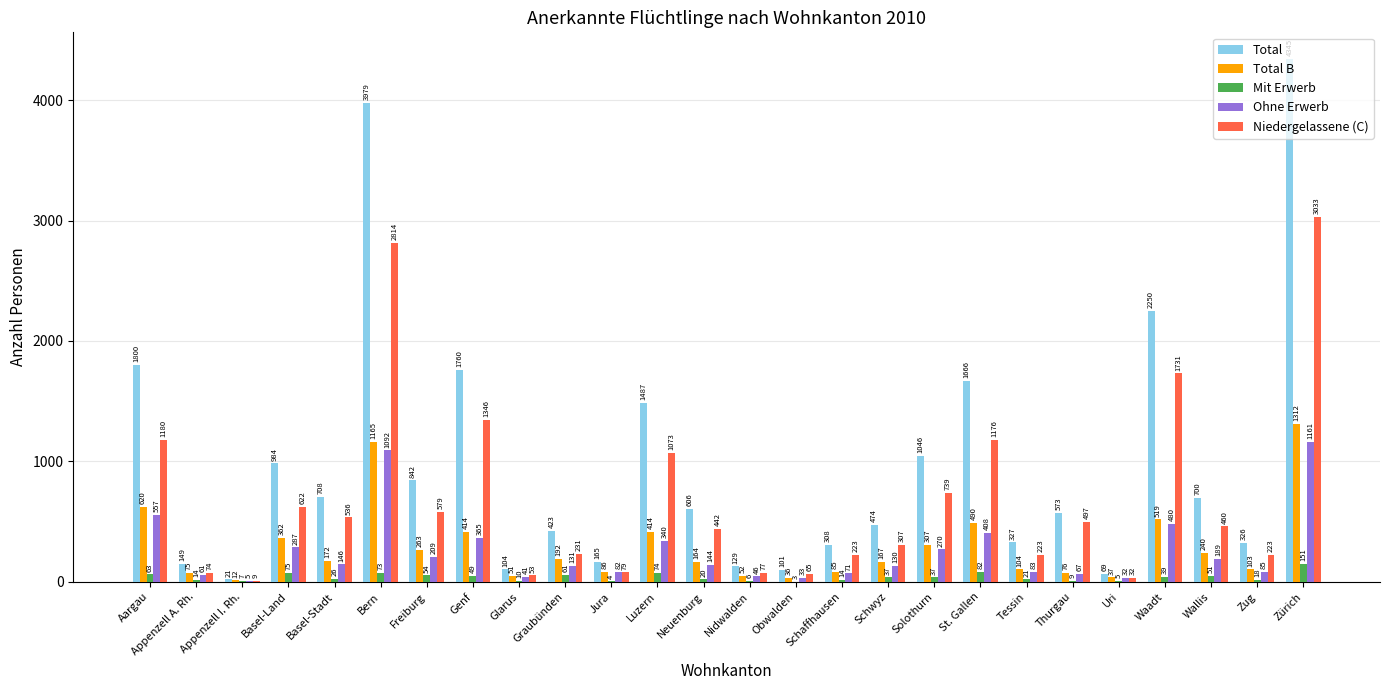

Which series has the largest total across all categories?

Total